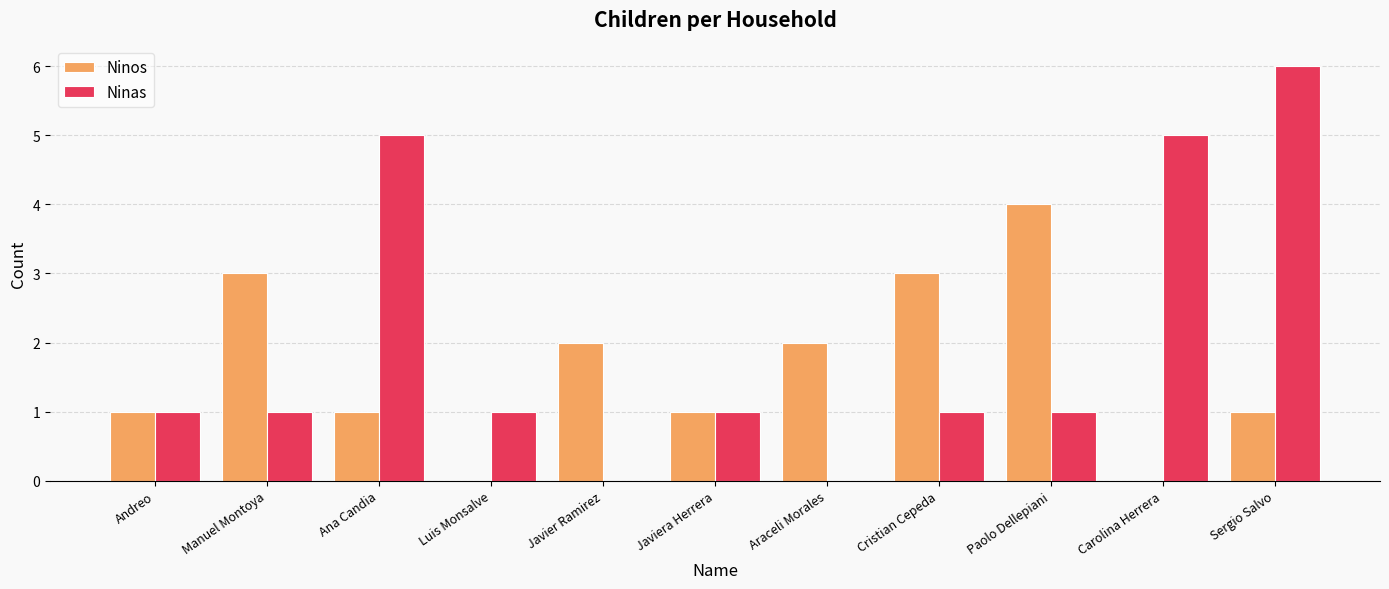

What is the sum of all Ninos values?

18